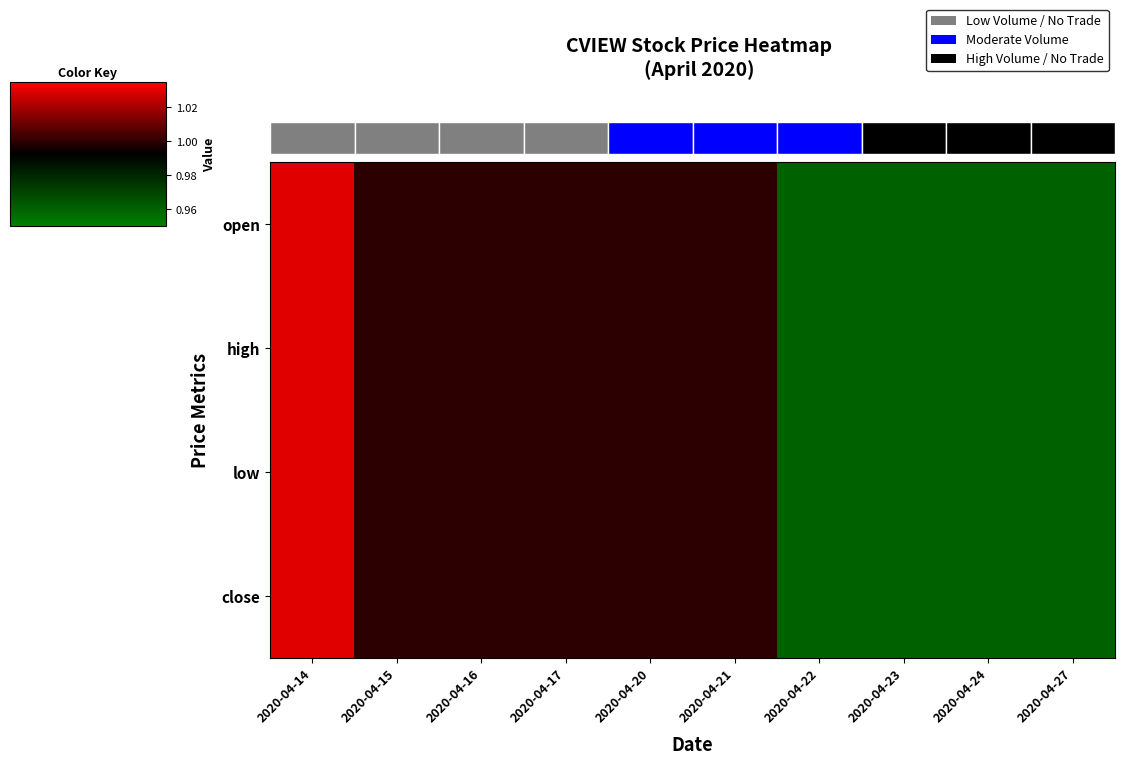

Which series has the widest spread of values?

open